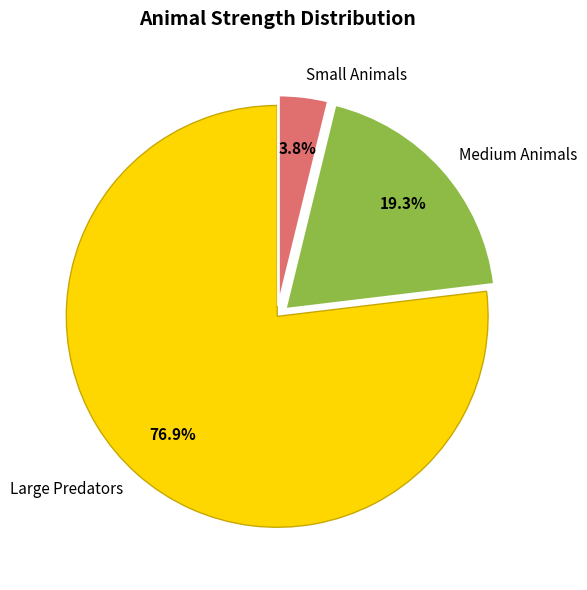

Rank the categories by value from highest to lowest.

Large Predators, Medium Animals, Small Animals